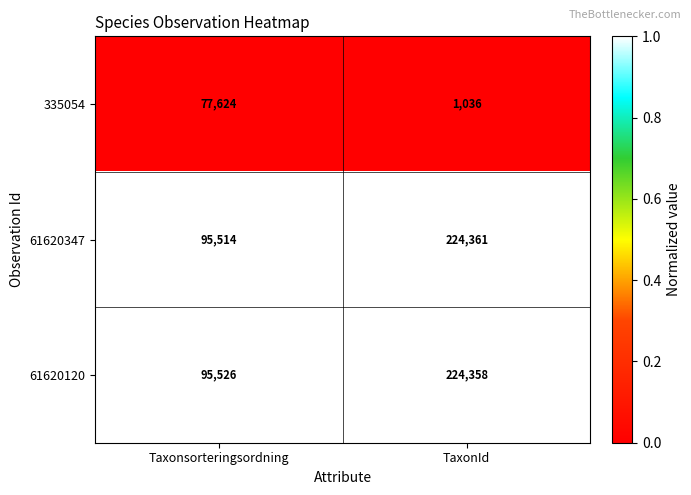

Rank the series by their maximum value, from highest to lowest.

61620347, 61620120, 335054